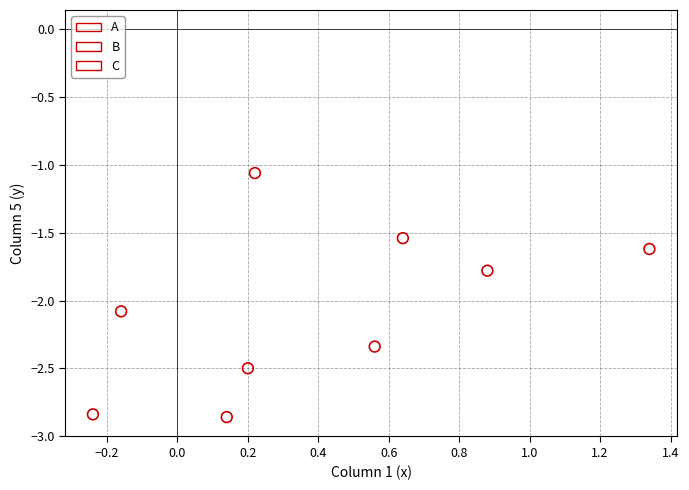

What are all the series names shown in the legend?

A, B, C